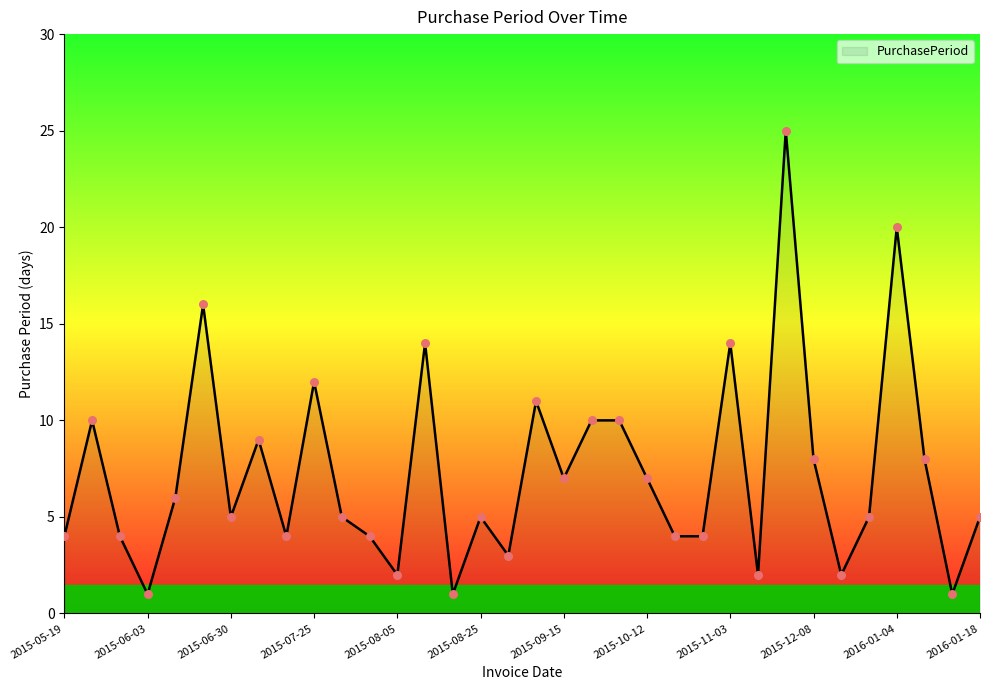

What is the maximum value shown in the chart?

25